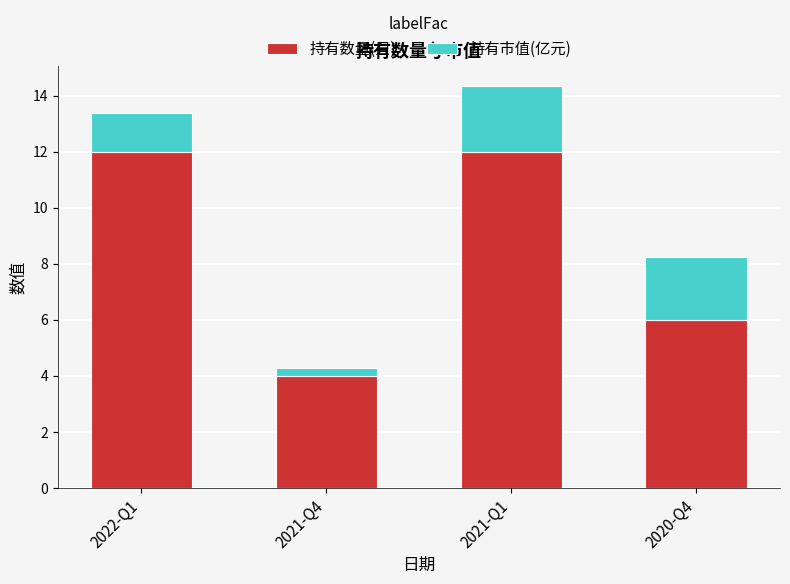

What is the minimum value for 持有数量(只)?

4.0